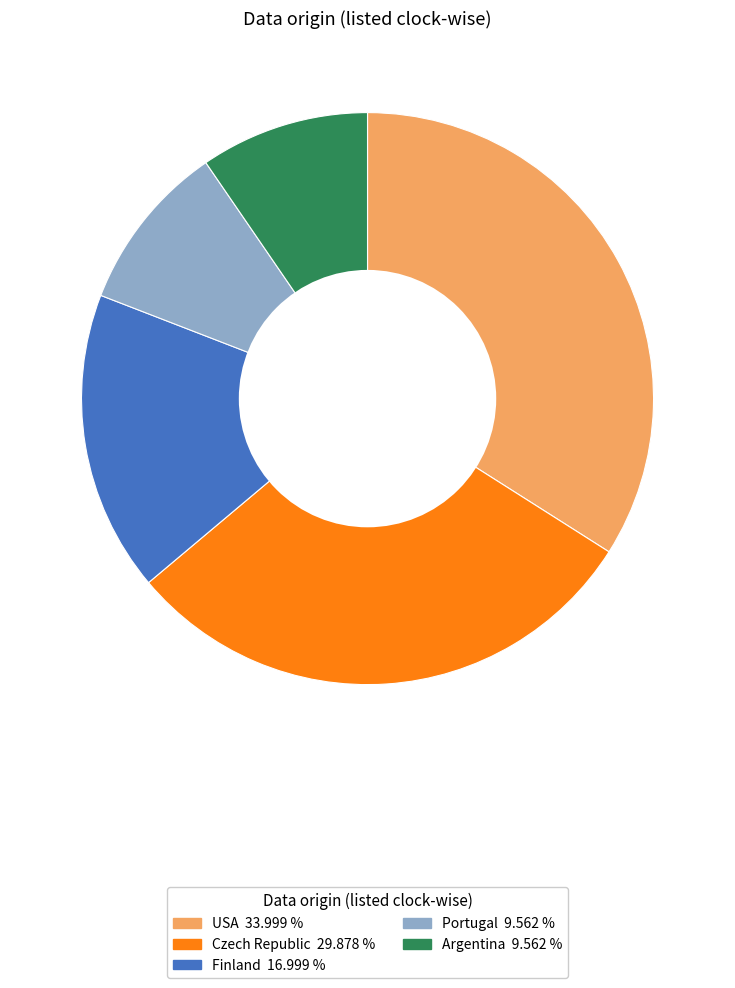

Does any single category account for the majority?

No